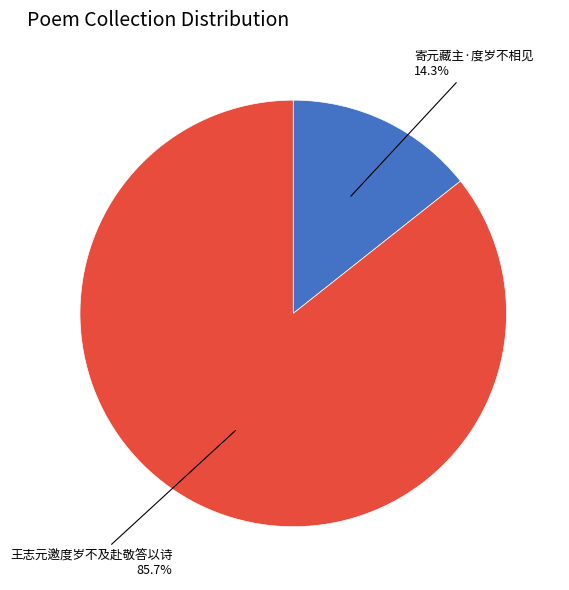

Does any single category account for the majority?

Yes